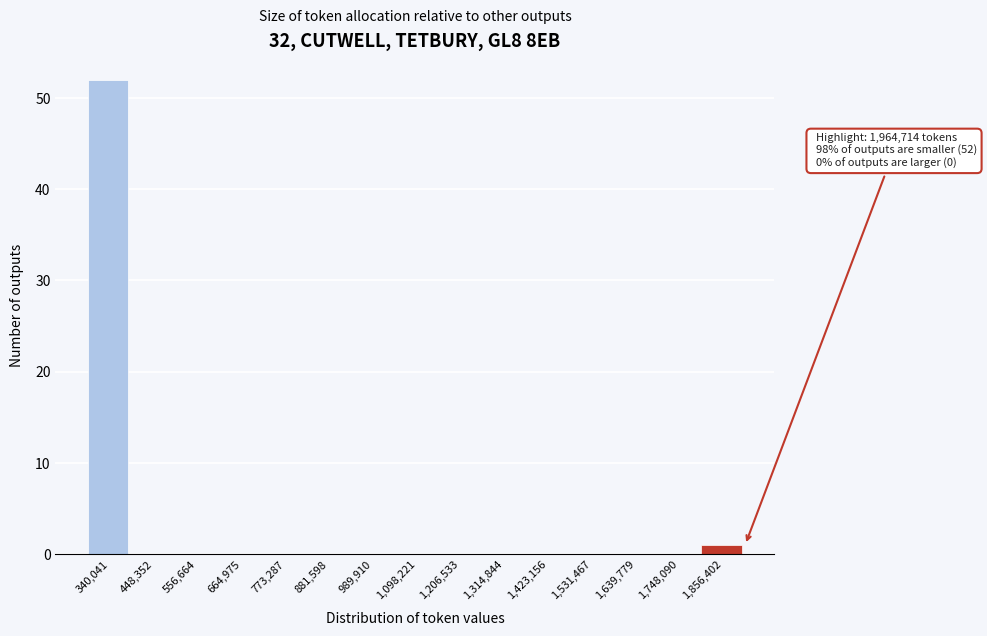

Reading right to left, extract all data points from this chart.

1,856,402=1	1,748,090=0	1,639,779=0	1,531,467=0	1,423,156=0	1,314,844=0	1,206,533=0	1,098,221=0	989,910=0	881,598=0	773,287=0	664,975=0	556,664=0	448,352=0	340,041=52